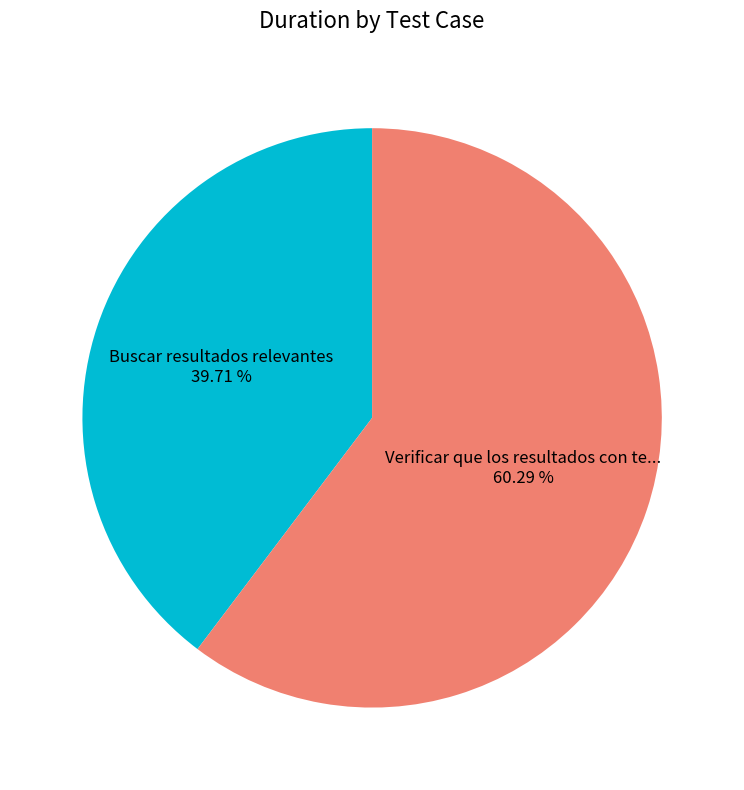

Is there a majority slice in this chart?

Yes